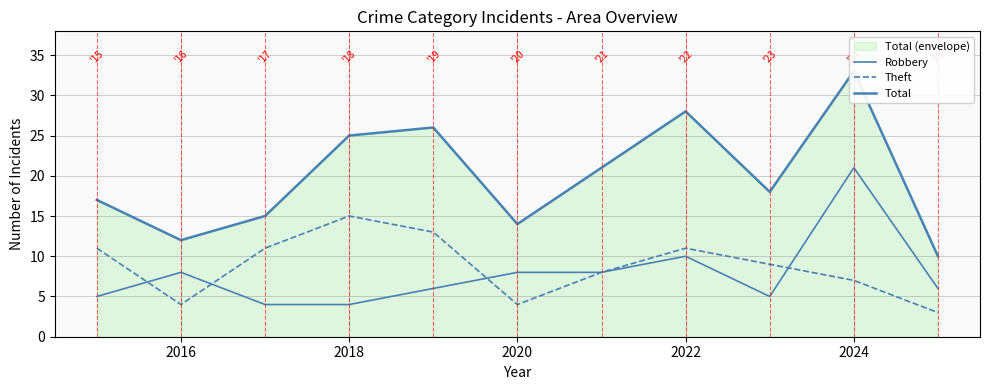

True or false: Theft and Total cross at least once.

False